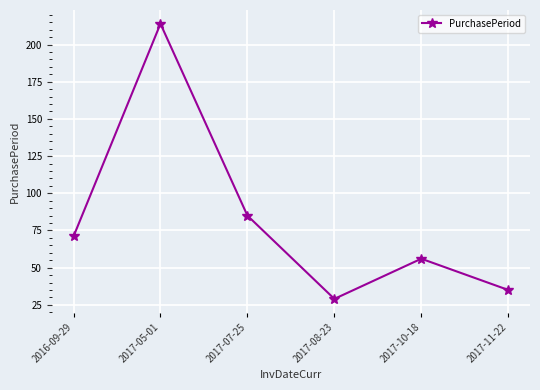

What is the change in value from 2016-09-29 to 2017-08-23?

-42